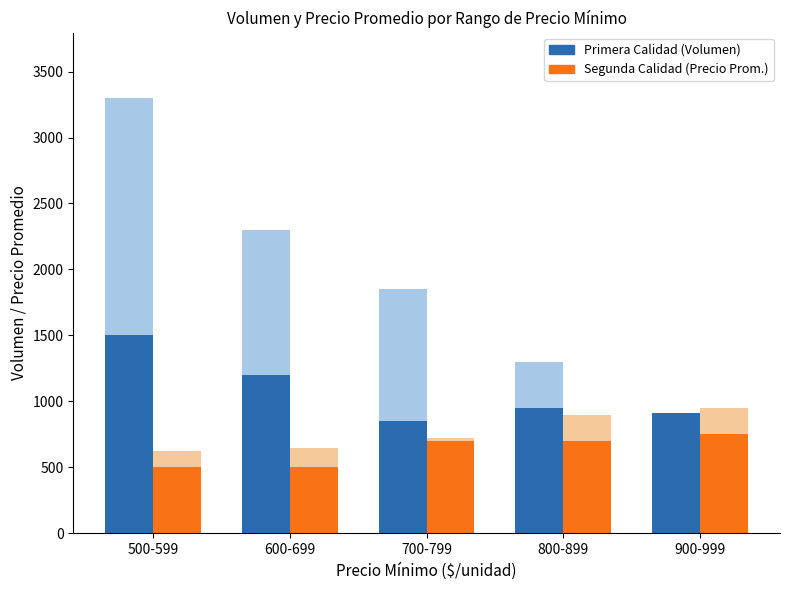

Which category has the lowest value across all series?

500-599